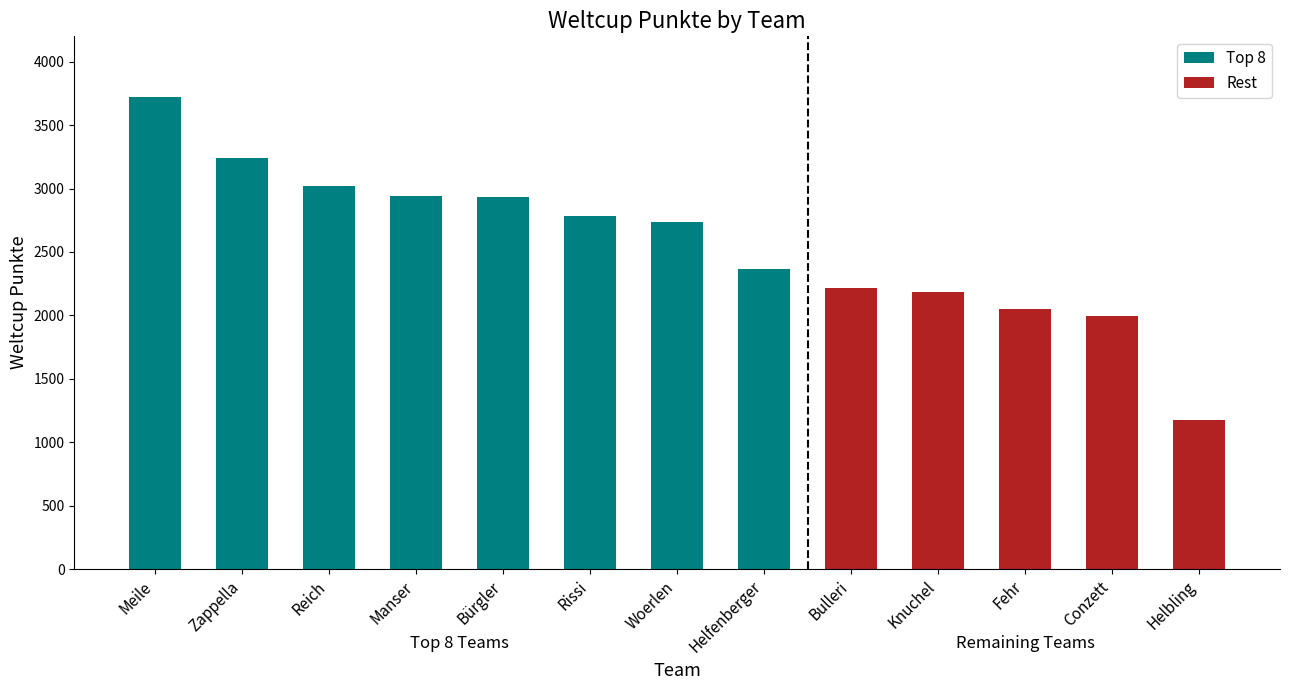

What is the difference between the maximum and minimum values?

2549